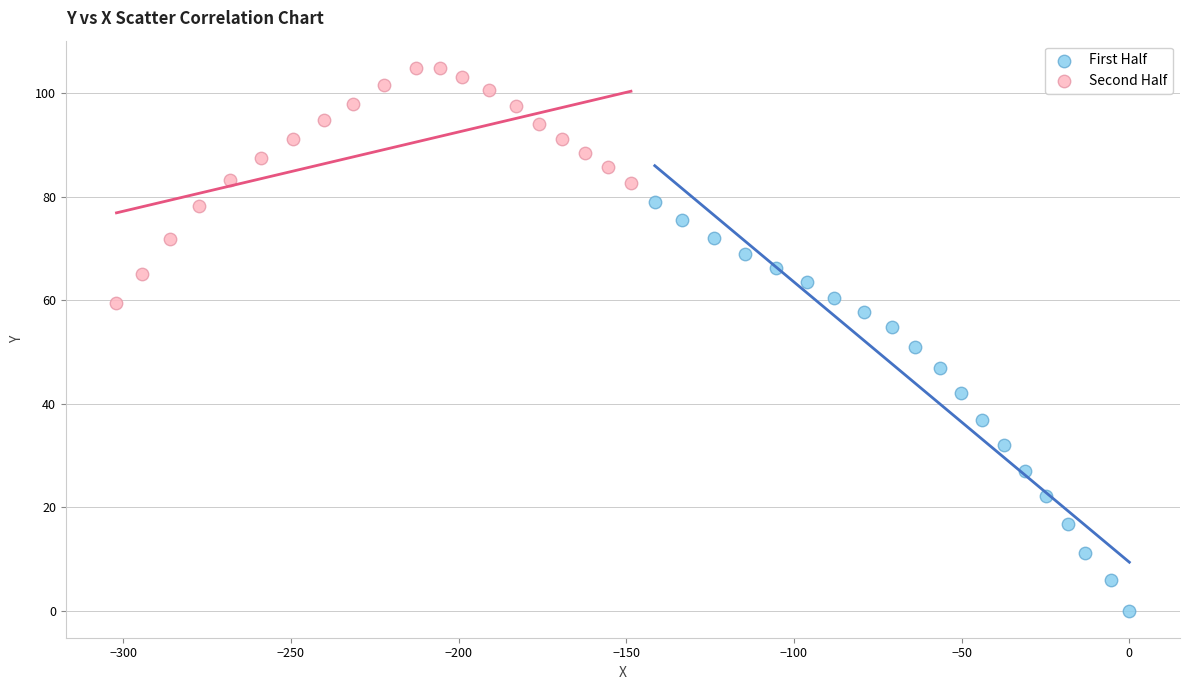

Which series contains the lowest Y value?

First Half